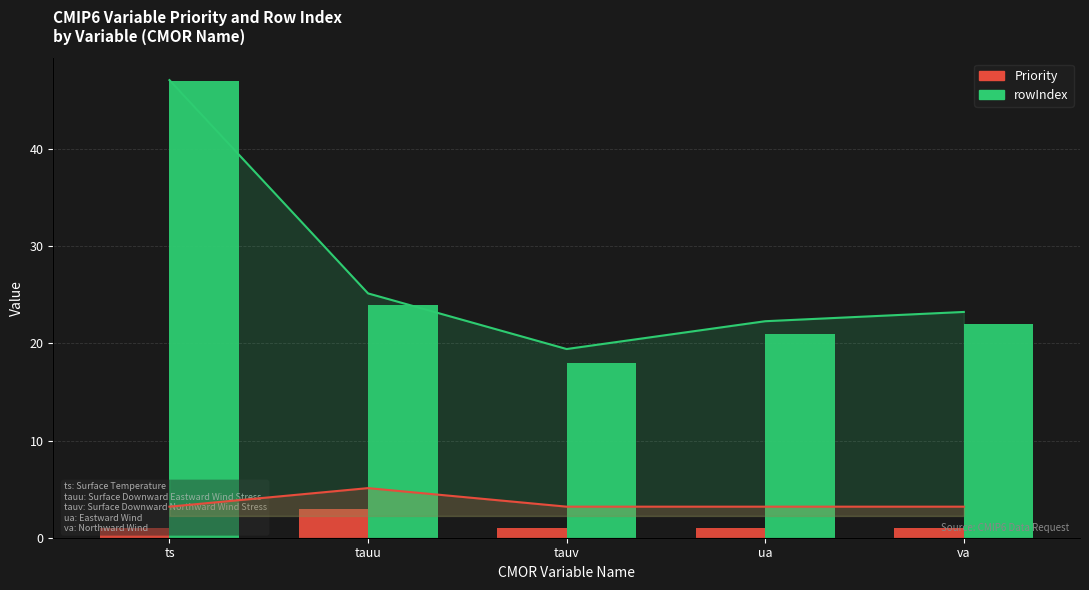

What is the minimum value shown in the chart?

1